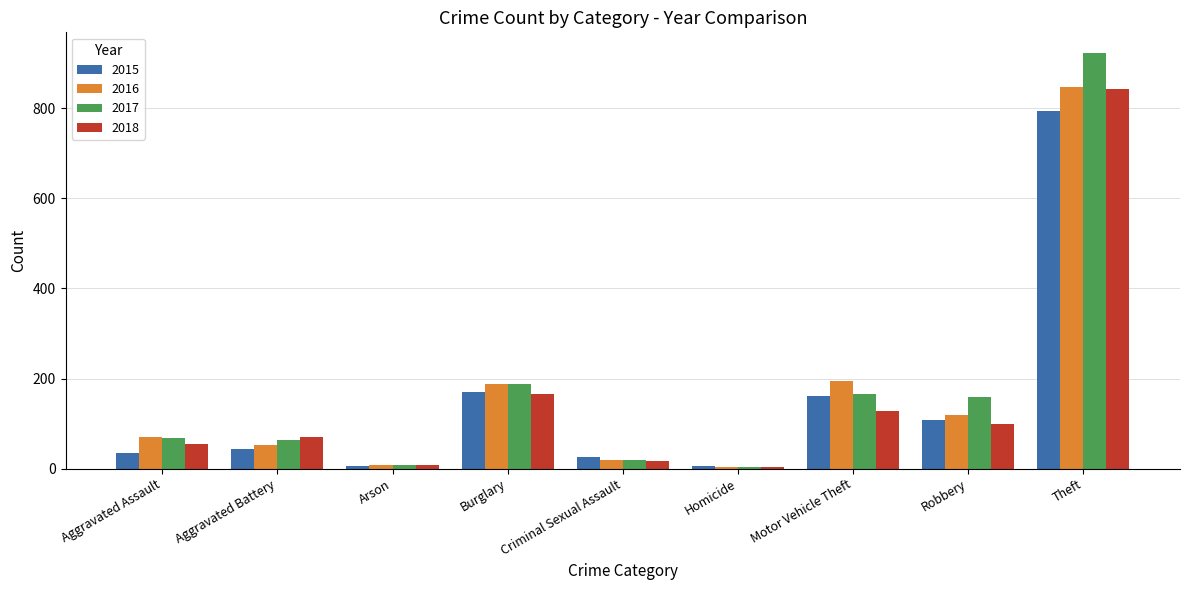

True or false: 2016 has a value of 68 at Robbery.

False